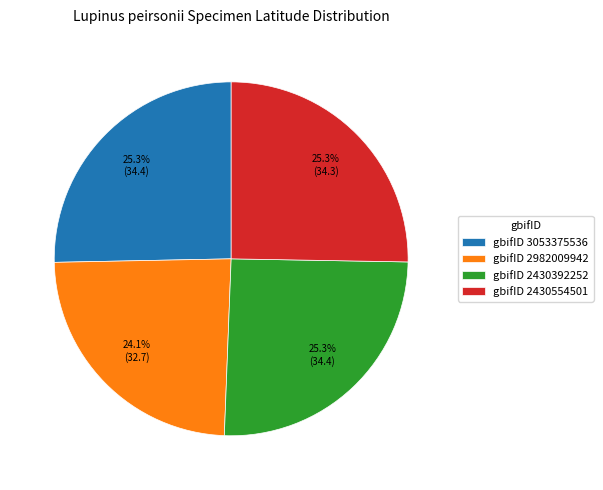

To the nearest percent, what is the difference between the largest and smallest slice percentages?

1%